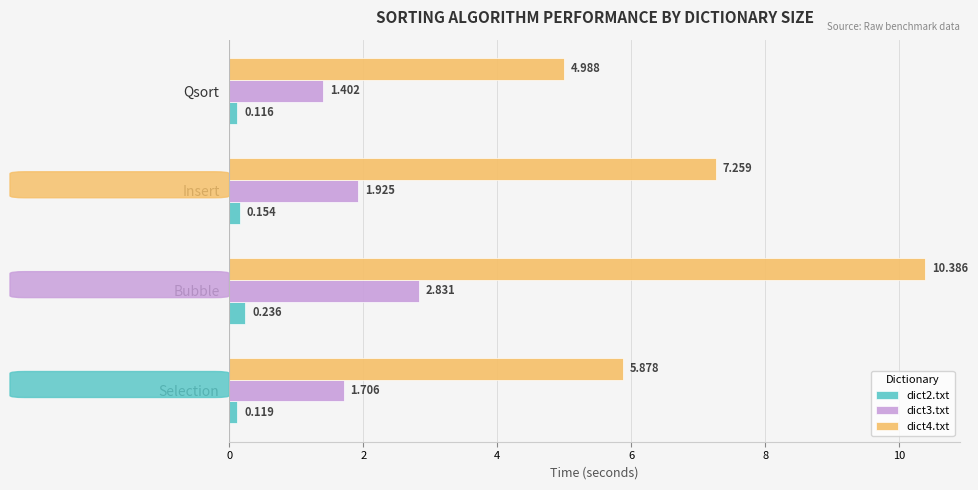

Is the value of dict4.txt at Qsort greater than the value of dict2.txt at Selection?

Yes